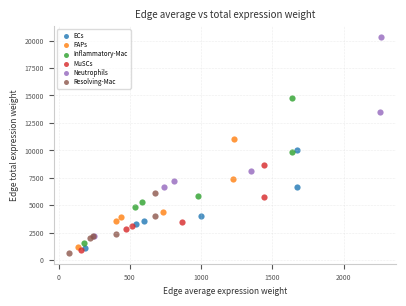

Which series contains the highest Y value?

Neutrophils